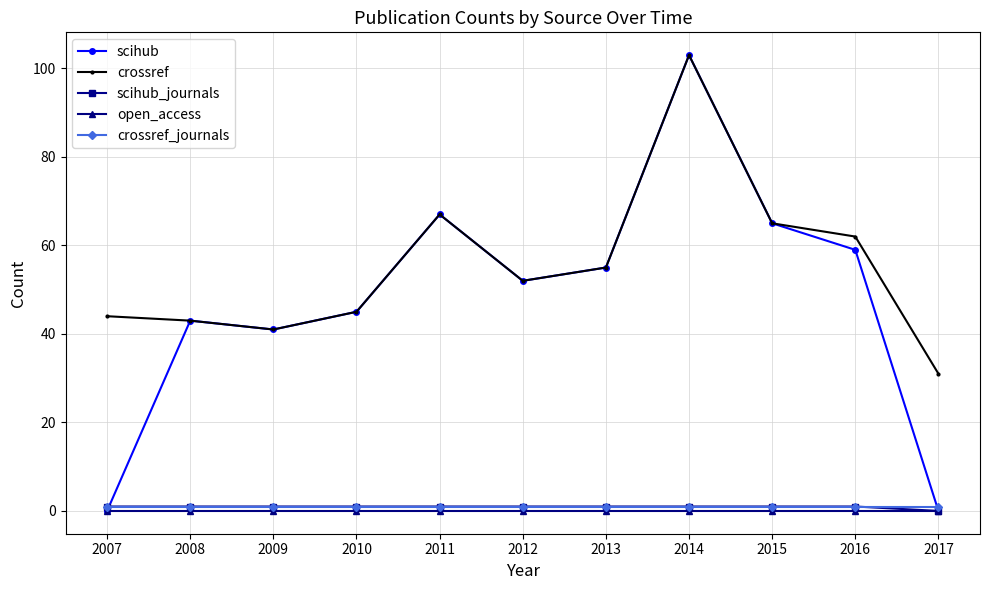

Count the number of categories in the chart.

11